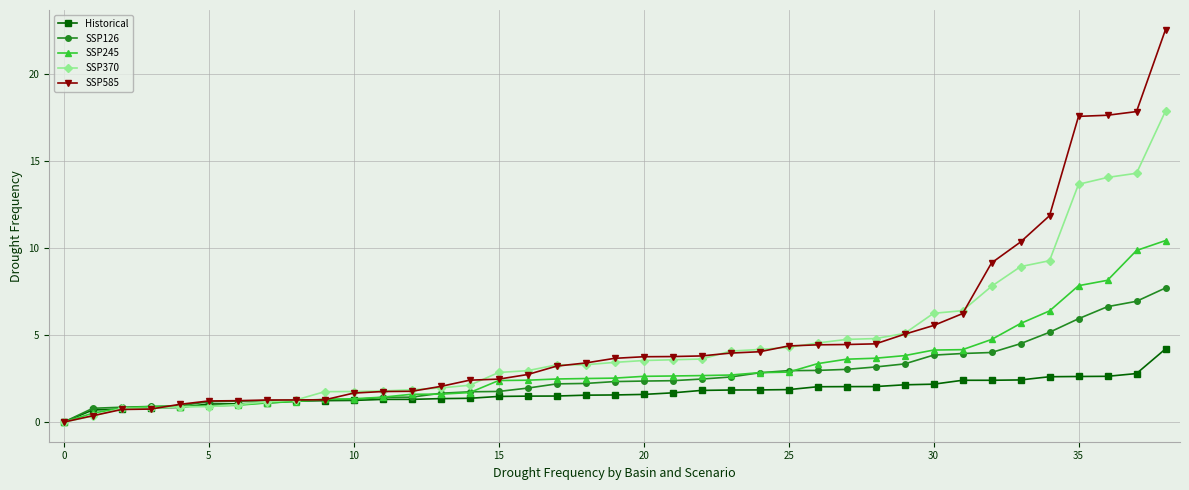

How many values in the SSP245 series exceed 2?

24